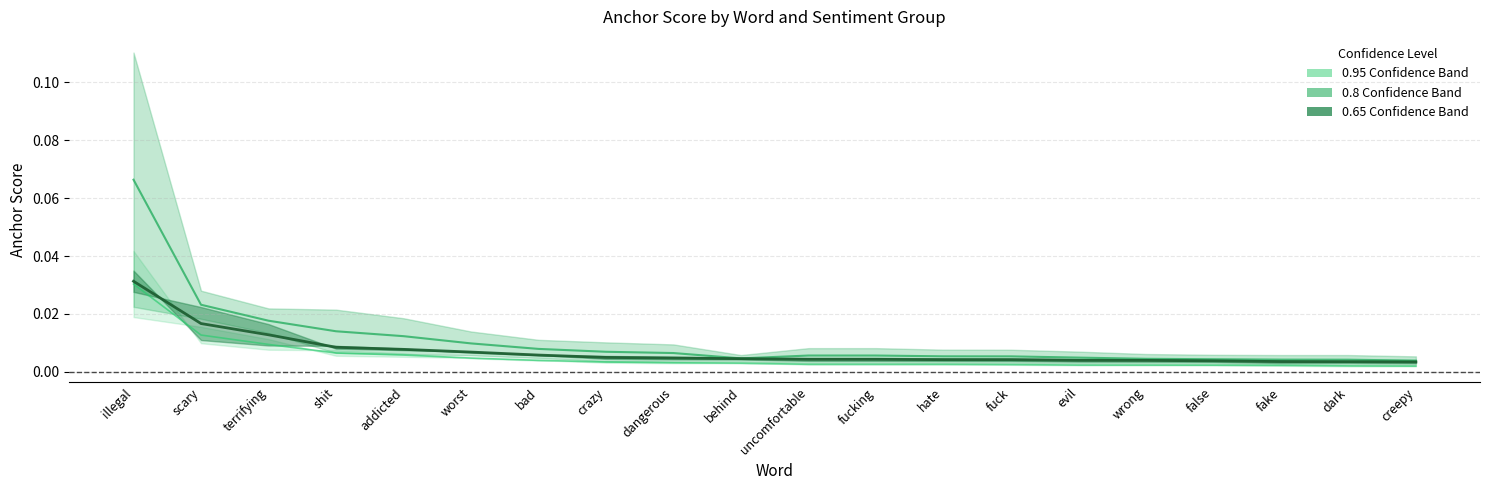

True or false: 0.95 midline has a value of 0.0 at creepy.

False